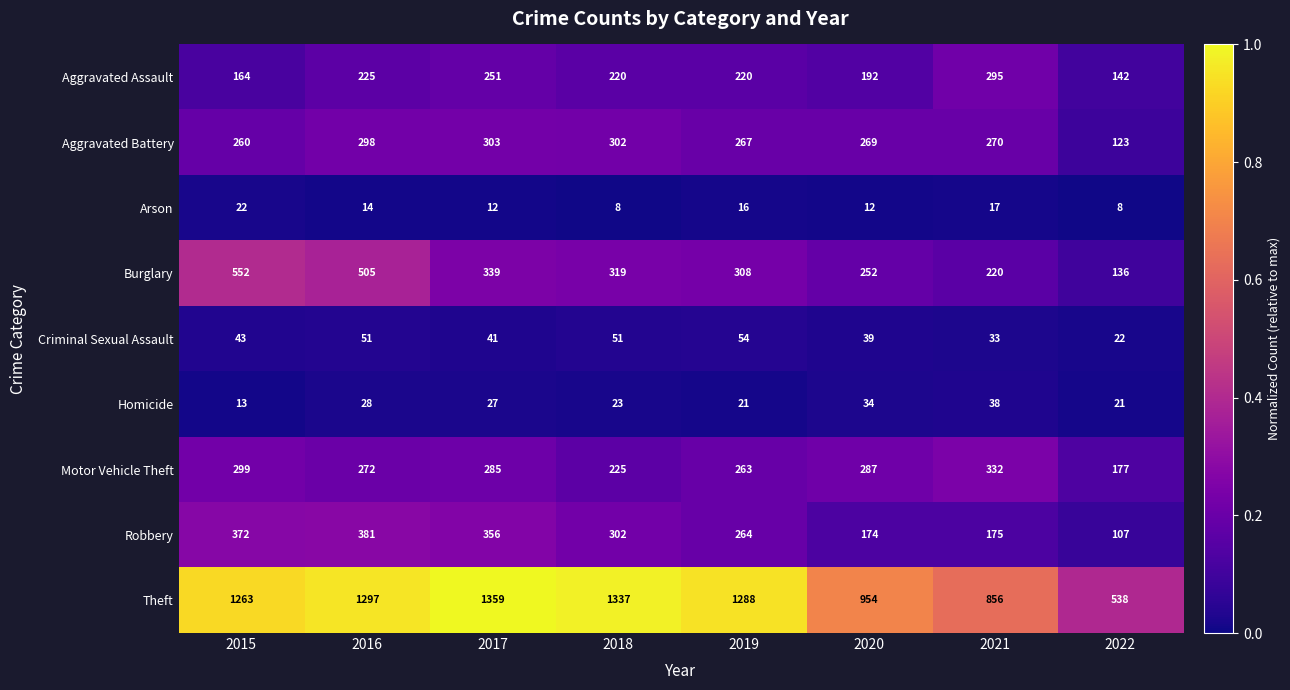

At which label does Theft first exceed 1288?

2016